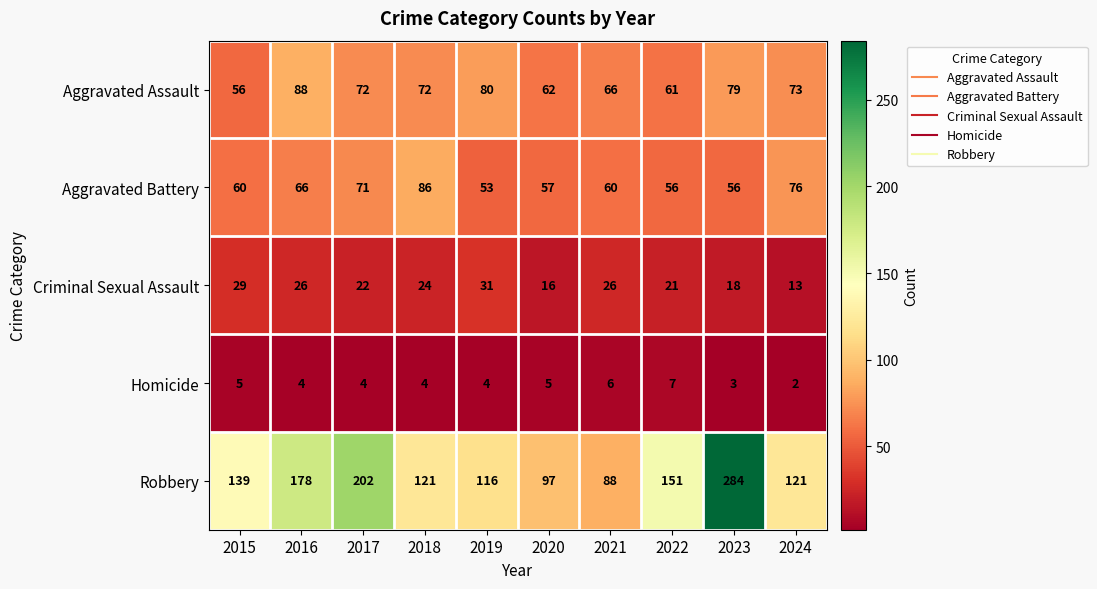

What is the highest value of the Robbery series?

284